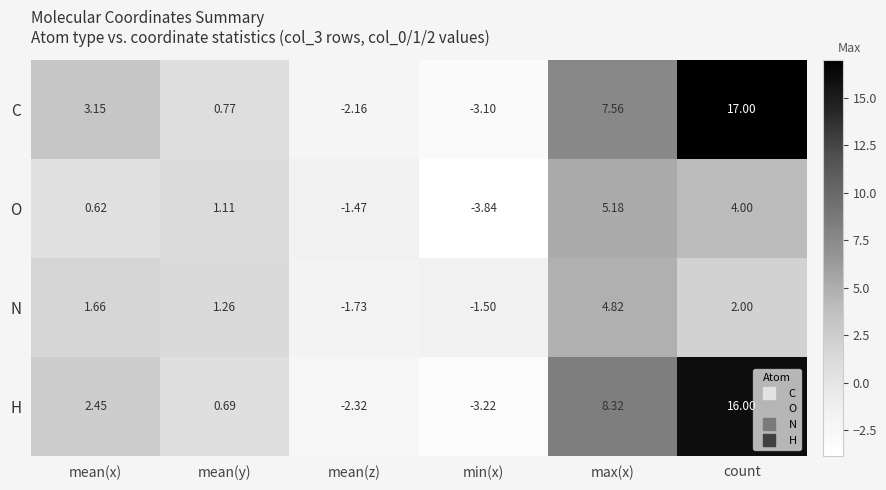

Which series has the widest spread of values?

C